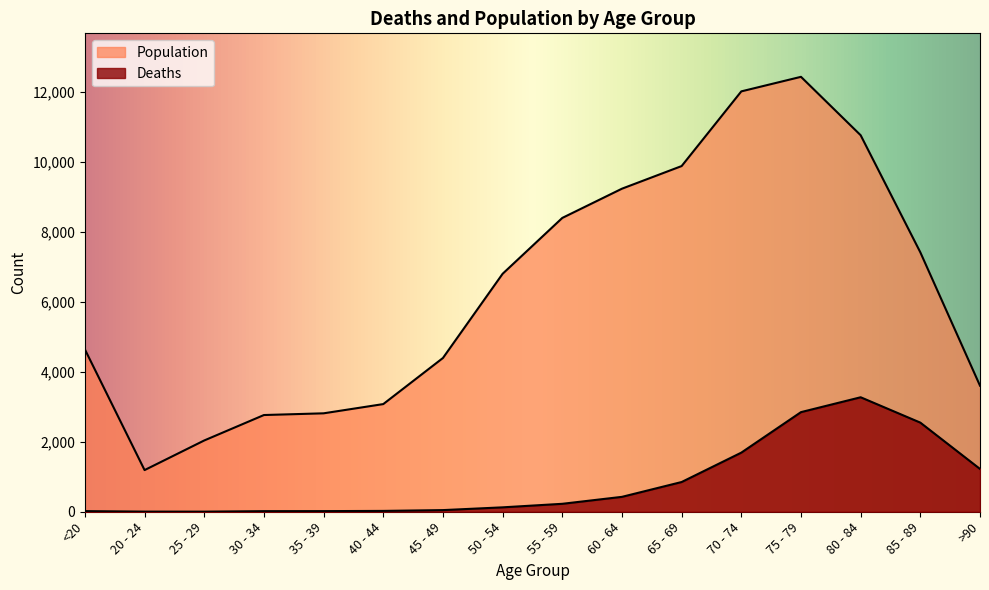

True or false: Deaths and Population intersect in this chart.

False